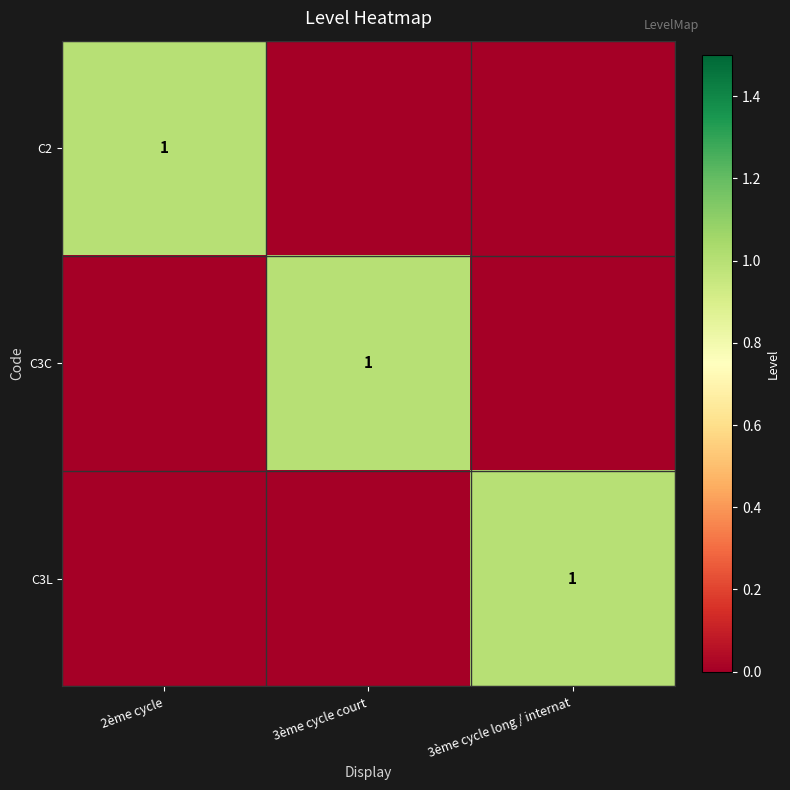

The C3C series shows 2 at 3ème cycle court. True or false?

False